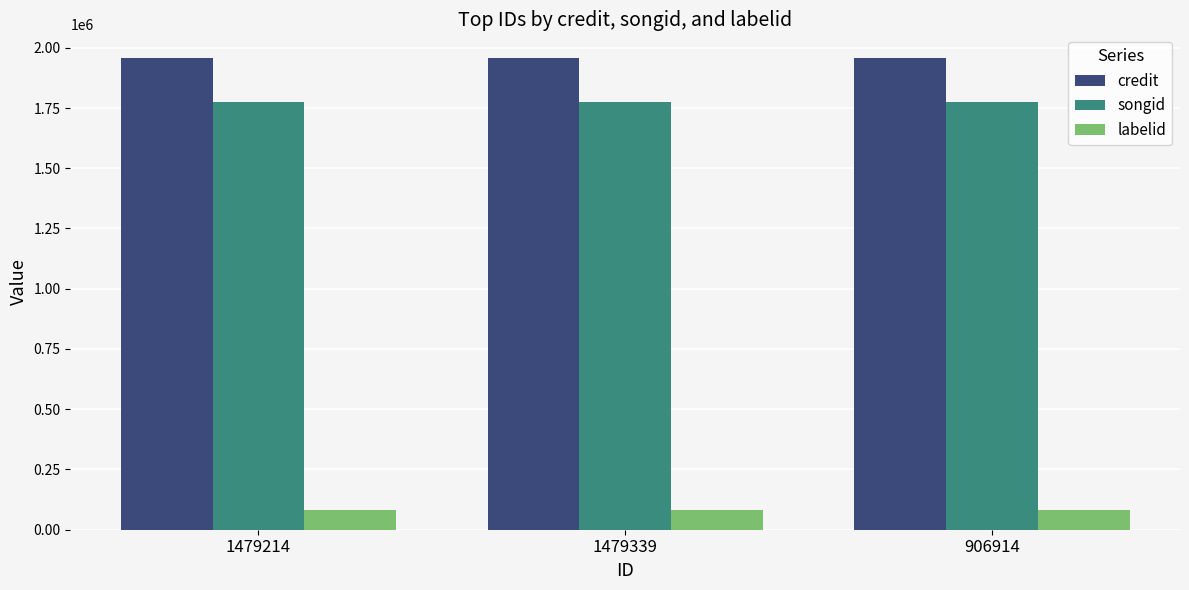

How many groups of bars are there?

3